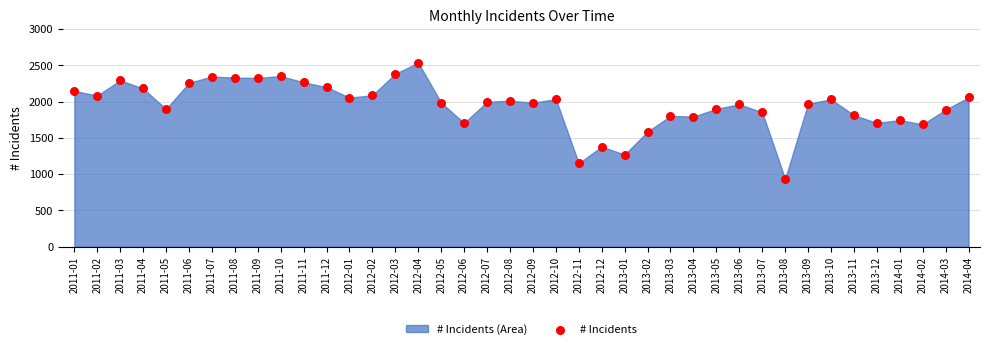

What is the range of Y values (max minus min)?

1600